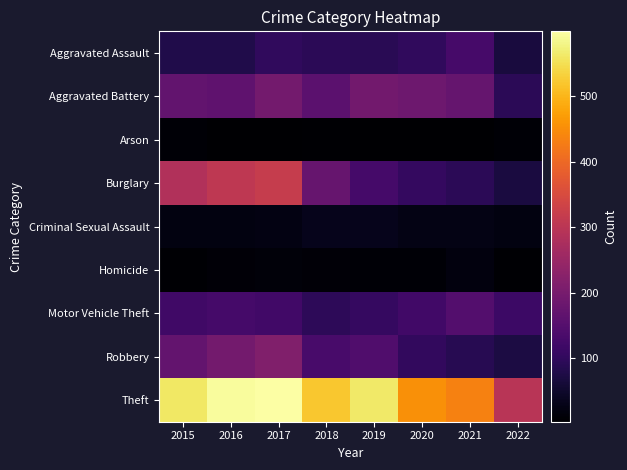

Which label corresponds to the smallest value in the chart?

2016